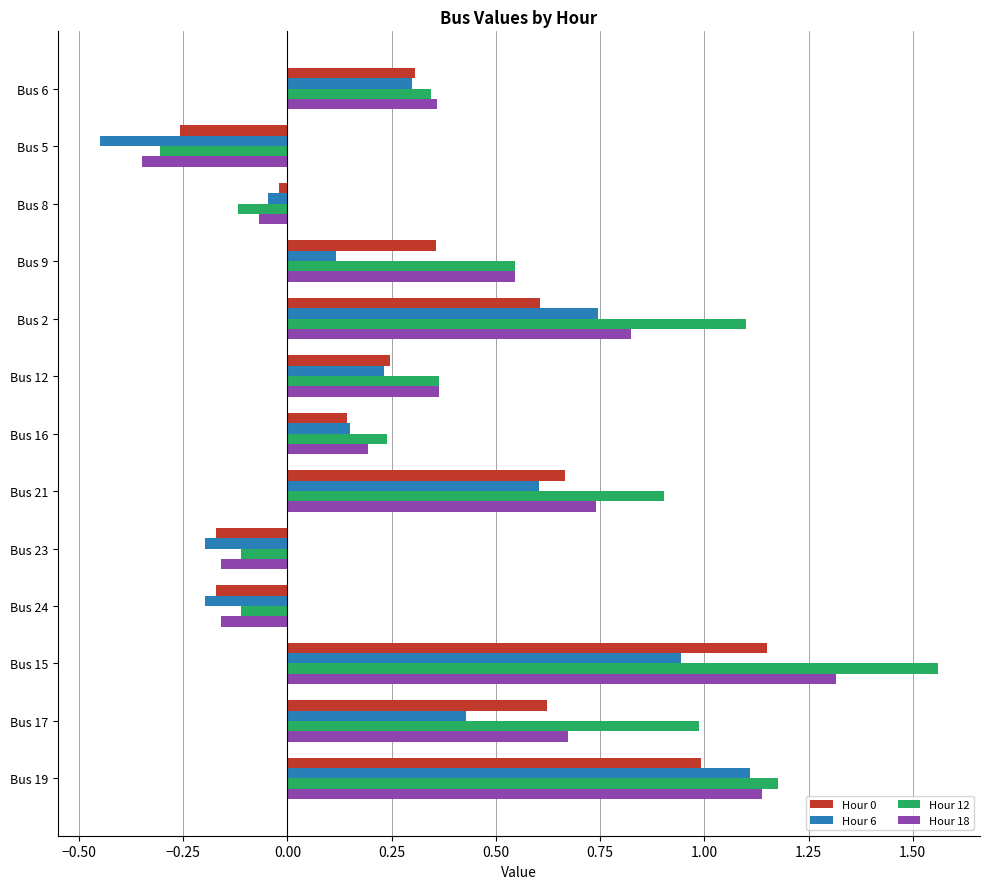

Which series has the largest range (max minus min)?

Hour 12